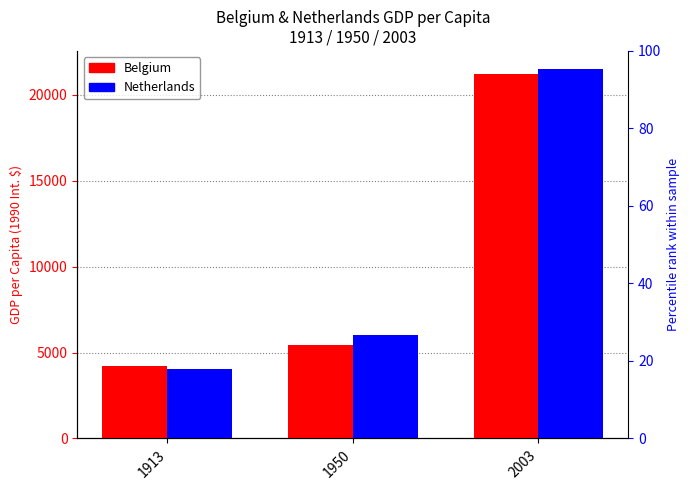

What is the total value across all series at 2003?

42685